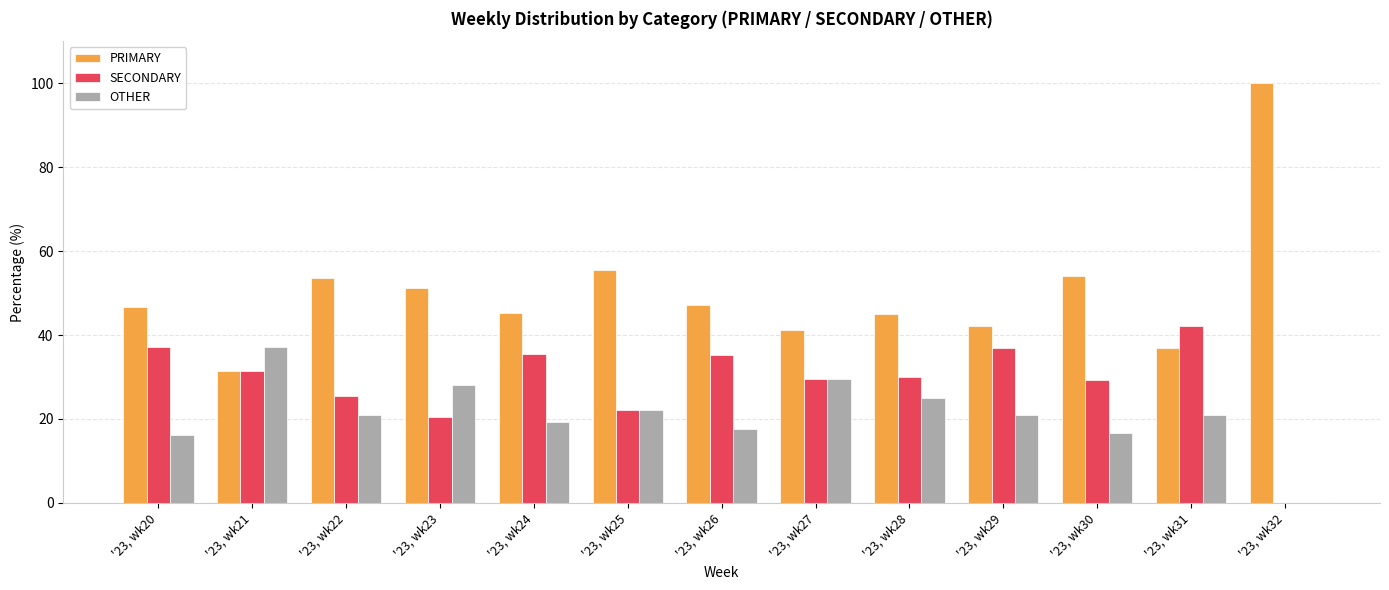

What is the total value across all series at '23, wk23?

100.0